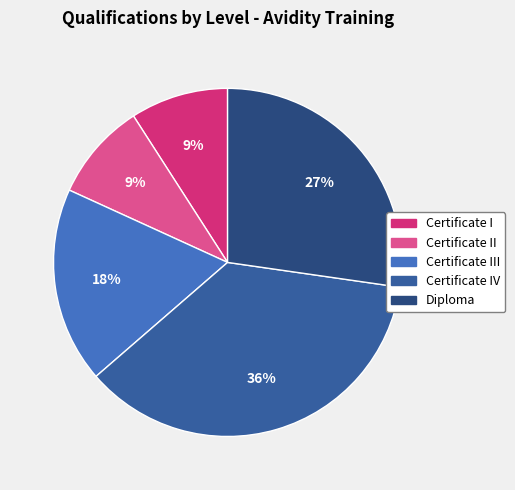

Count the number of slices in the pie.

5